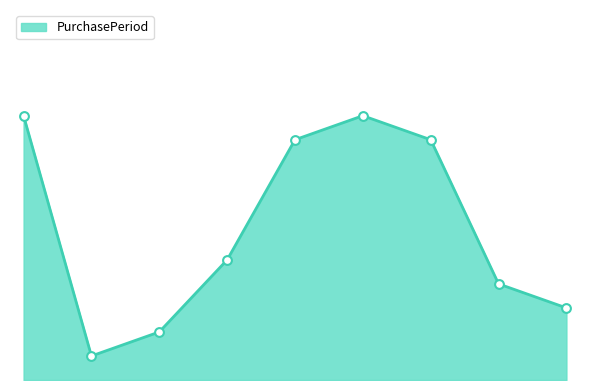

How many lines are shown in the chart?

1